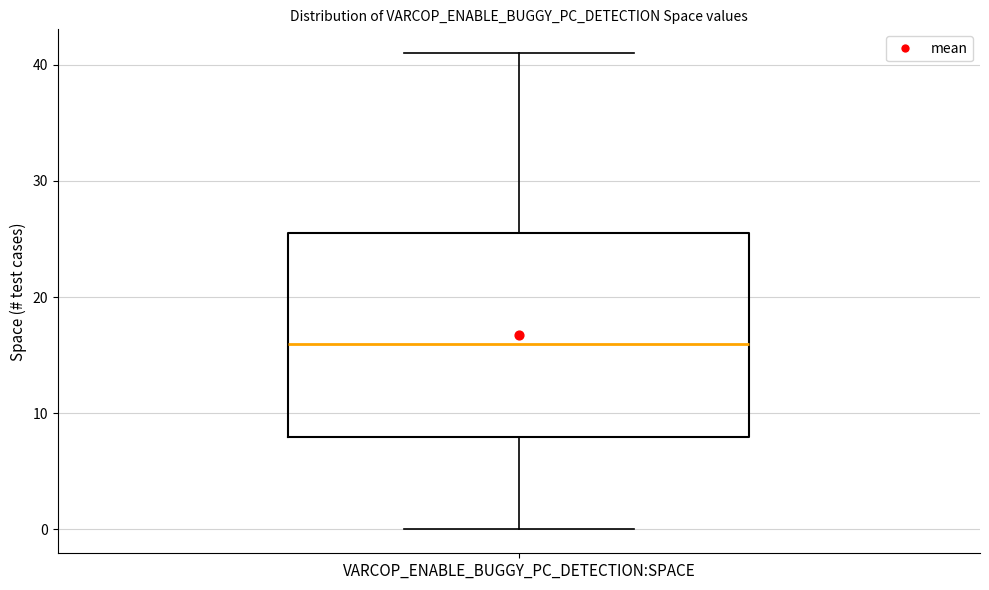

Read this box plot against the y-axis: the position of the median line, the range covered by the box, and the ends of both whiskers. The values are not printed on the chart, so give them approximately, as read against the axis.

median 16, box 8 to 26, whiskers 0 to 41